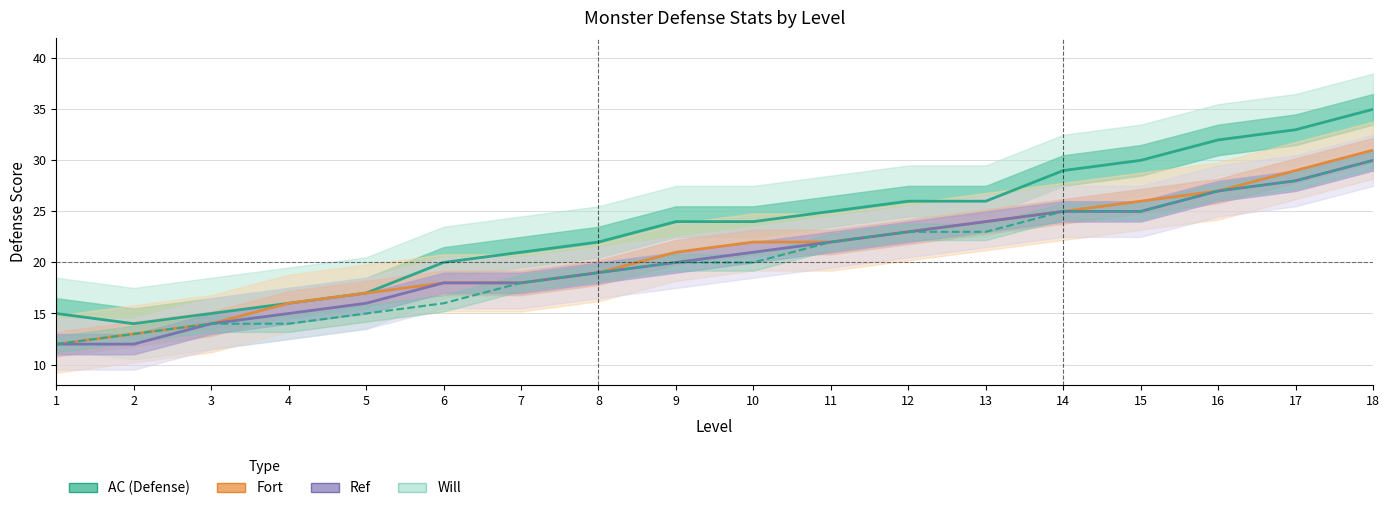

The Will series shows 19 at 8. True or false?

True